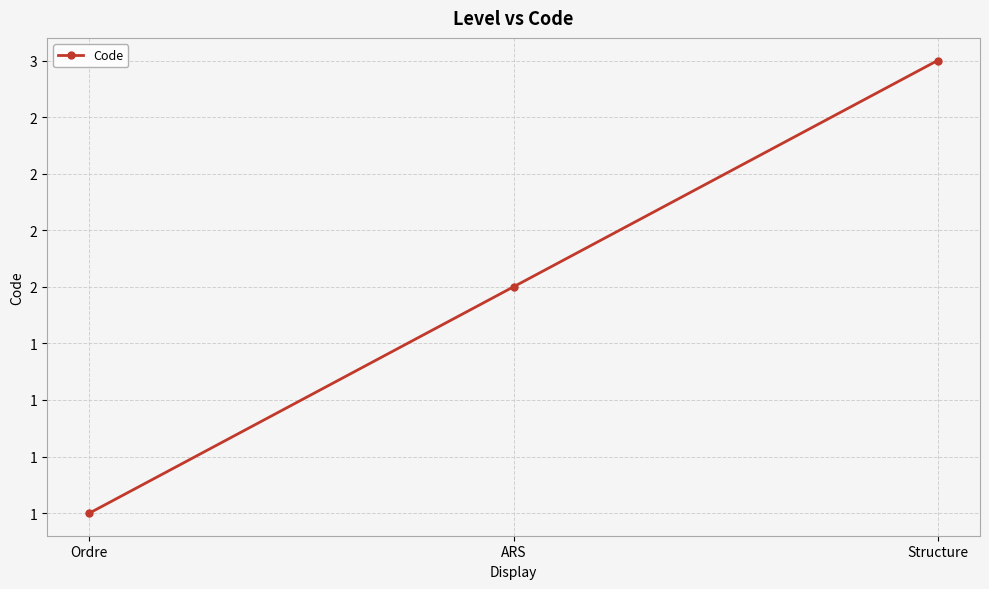

What is the difference between the maximum and minimum values?

2